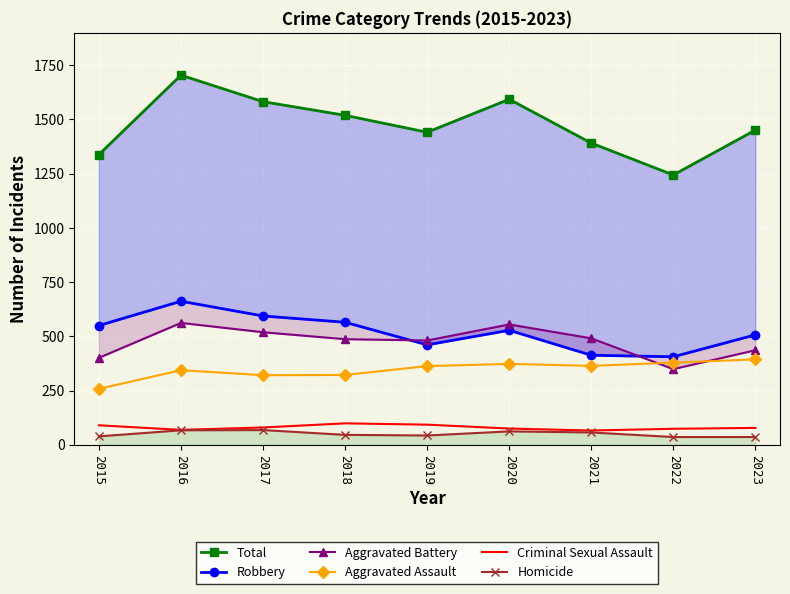

True or false: Total and Homicide cross at least once.

False